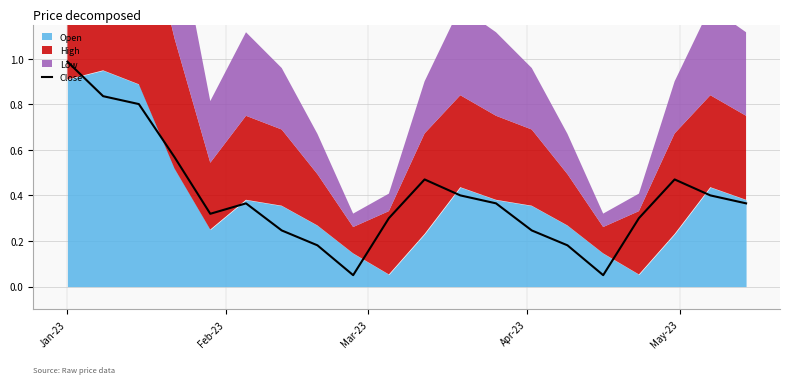

What is the highest value of the Close series?

1.0